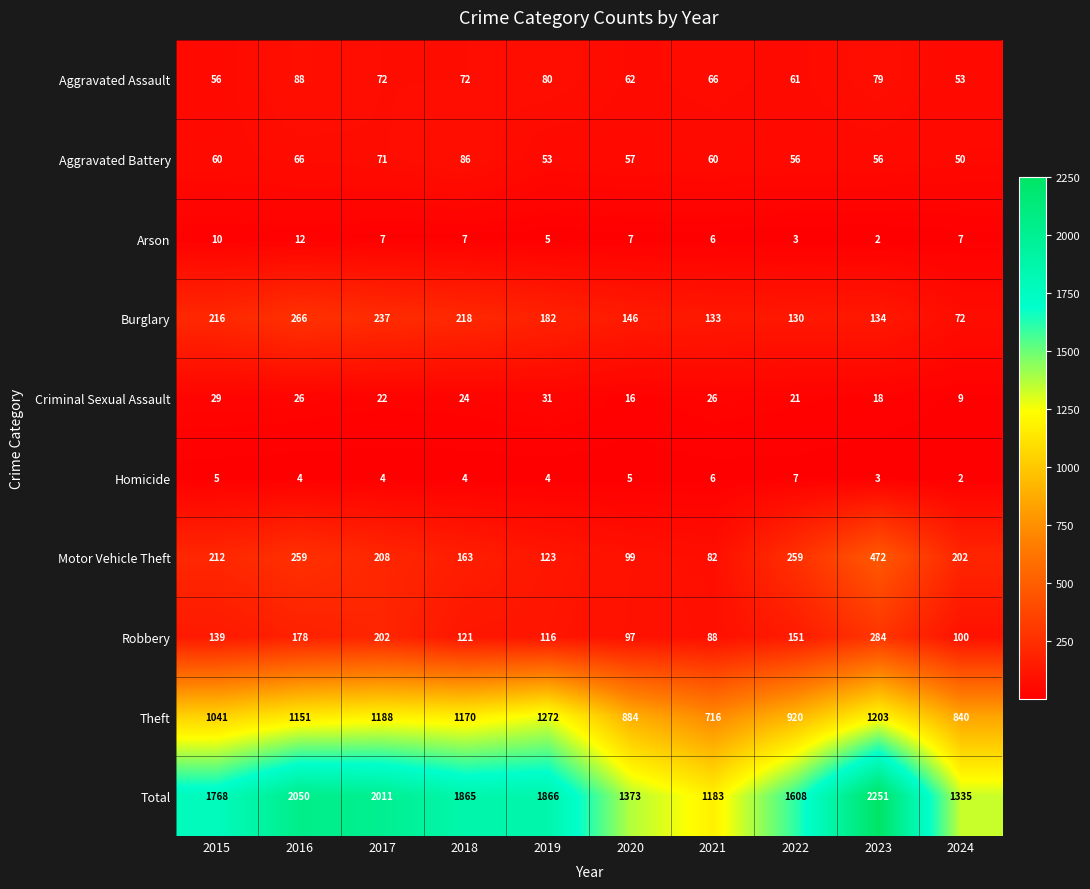

What is the total value across all series at 2017?

4022